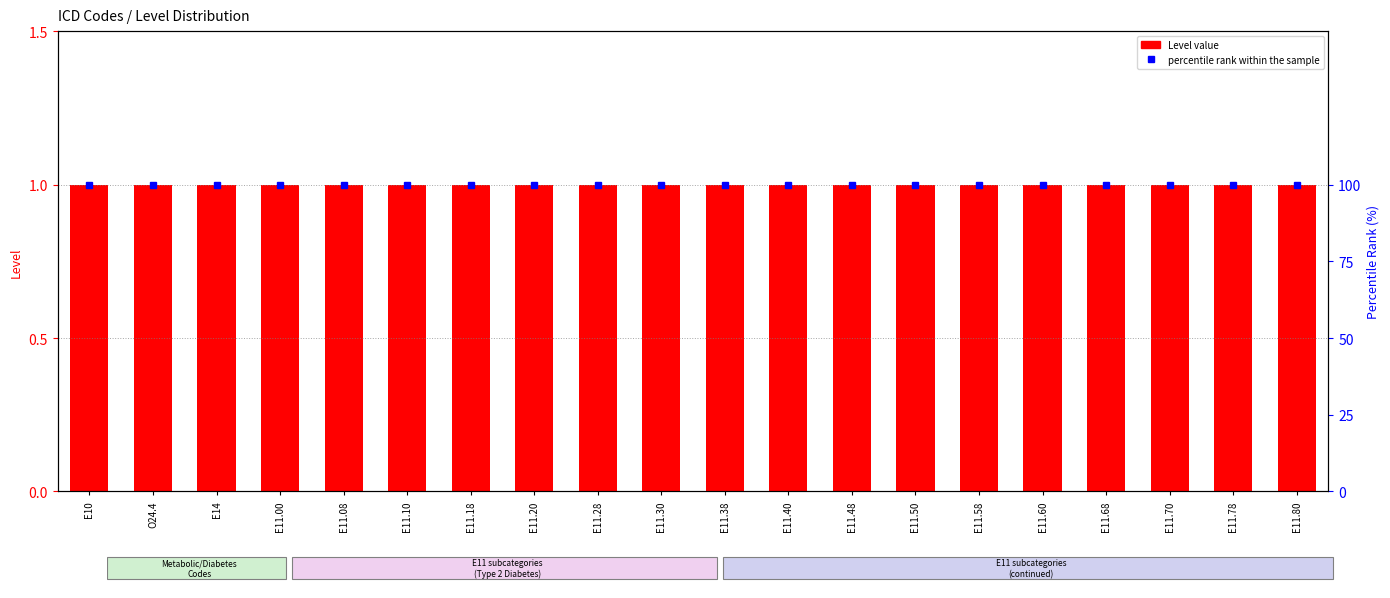

What is the lowest value of the Level value series?

1